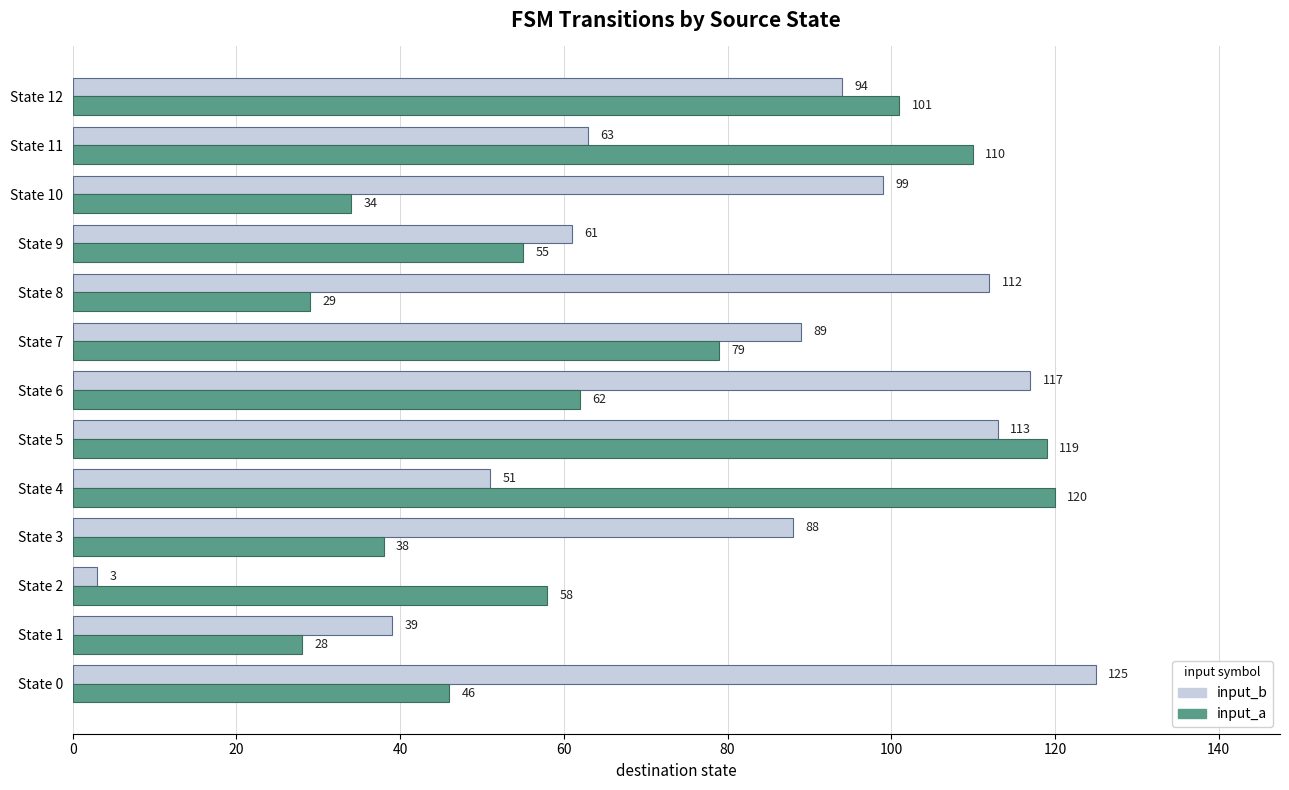

What is the average value of the input_b series?

81